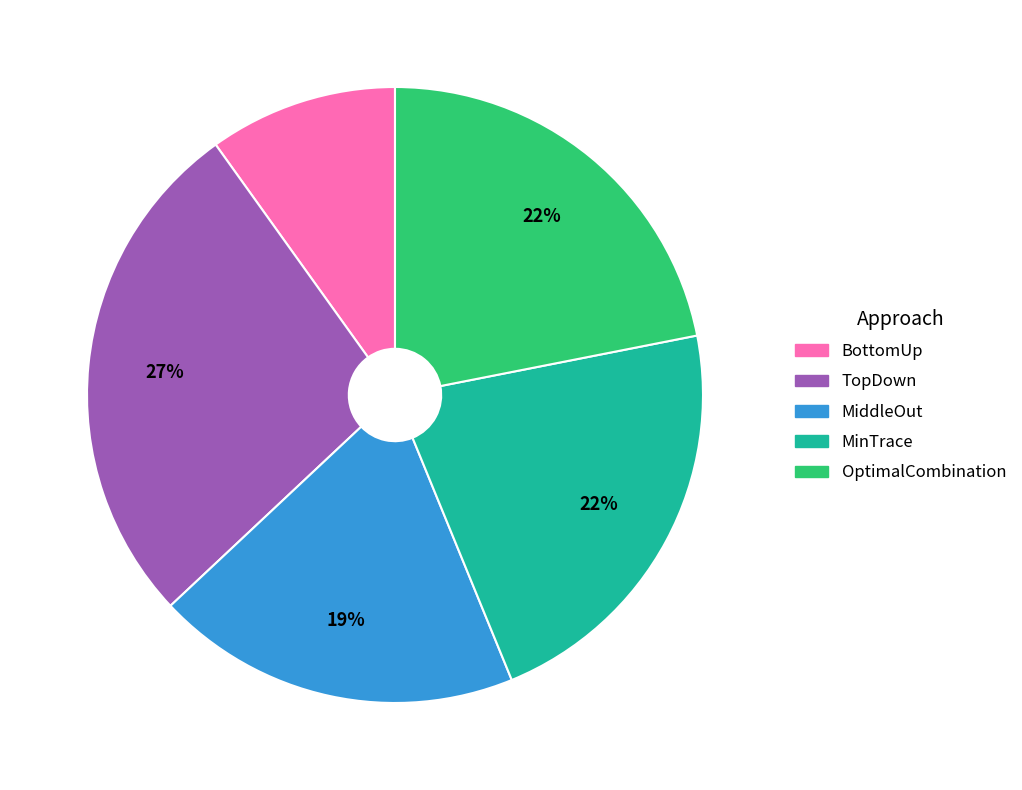

To the nearest percent, what is the average slice percentage?

20%